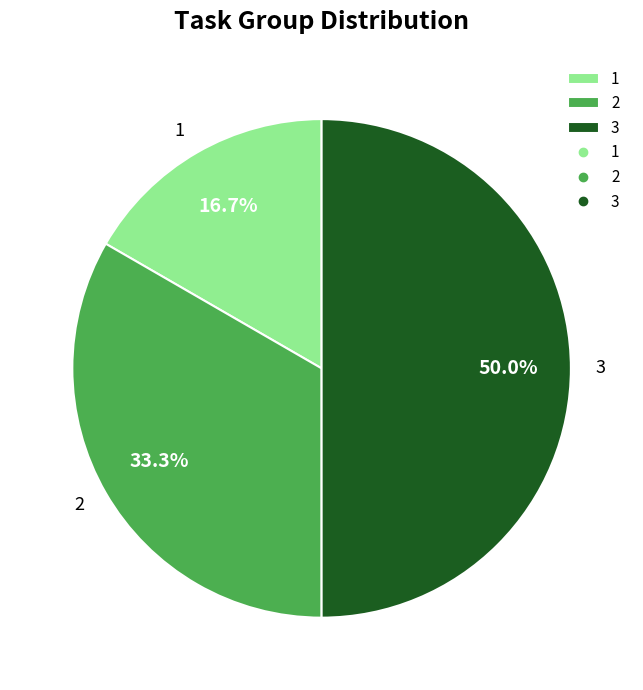

How many segments does this pie chart have?

3